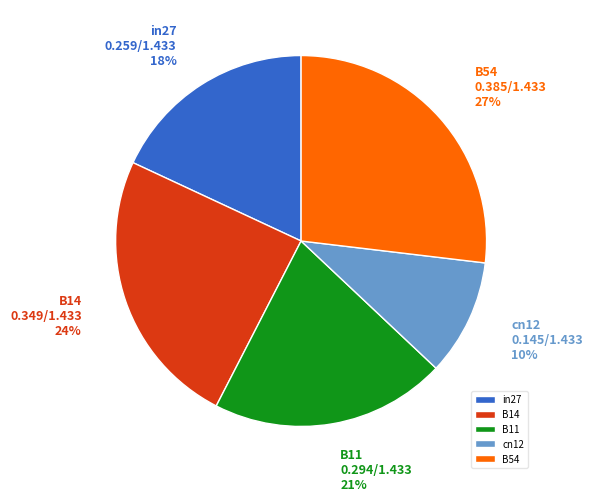

Between B14 and cn12, which is larger?

B14